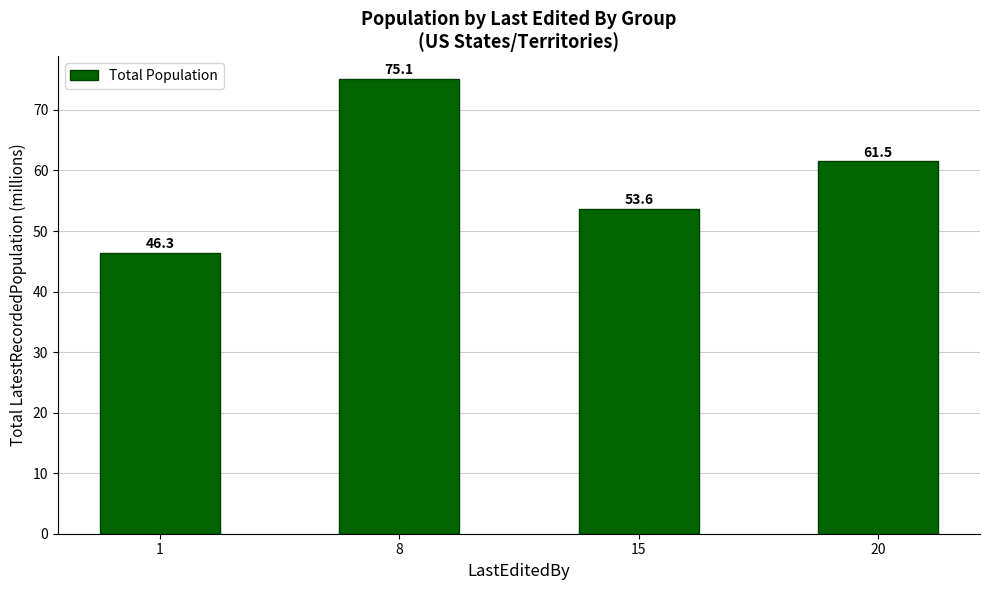

Where does the data first go above 61?

8